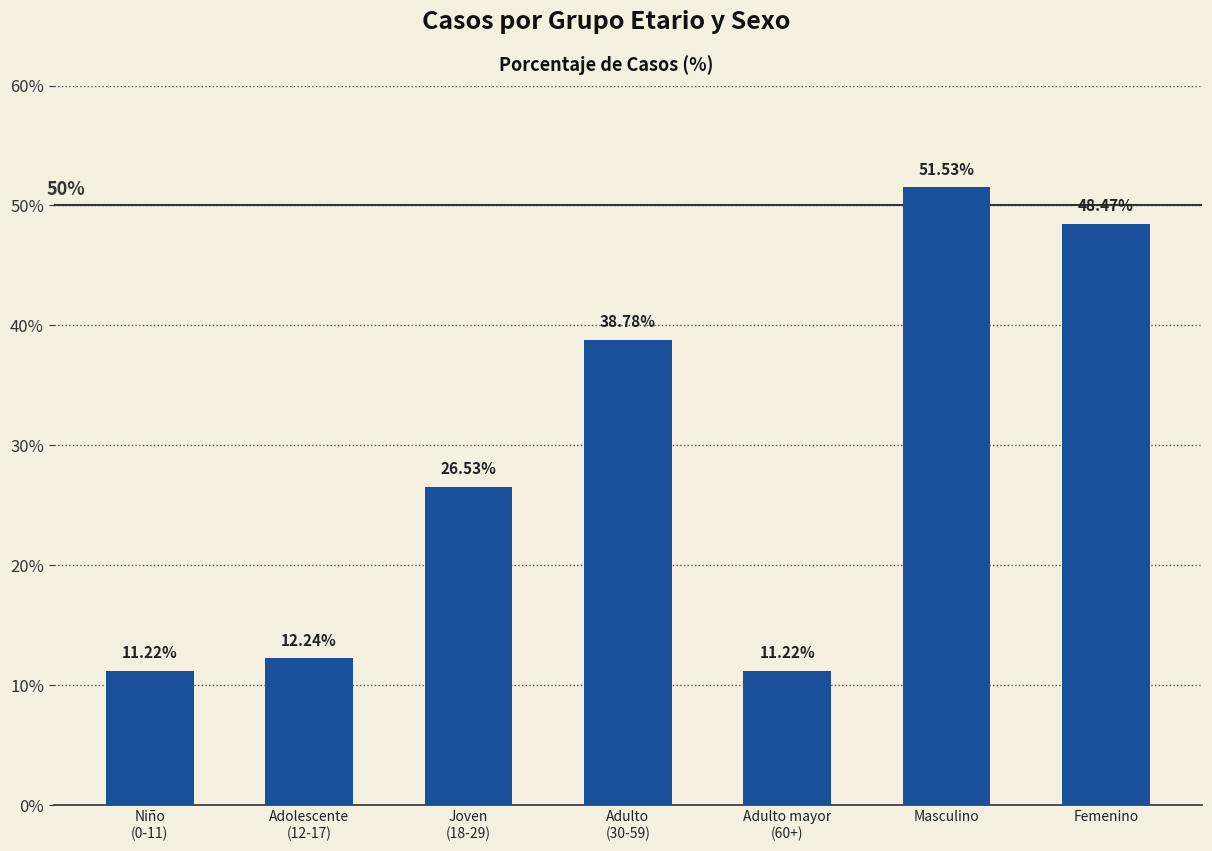

True or false: the data shows 7.9 at Joven
(18-29).

False